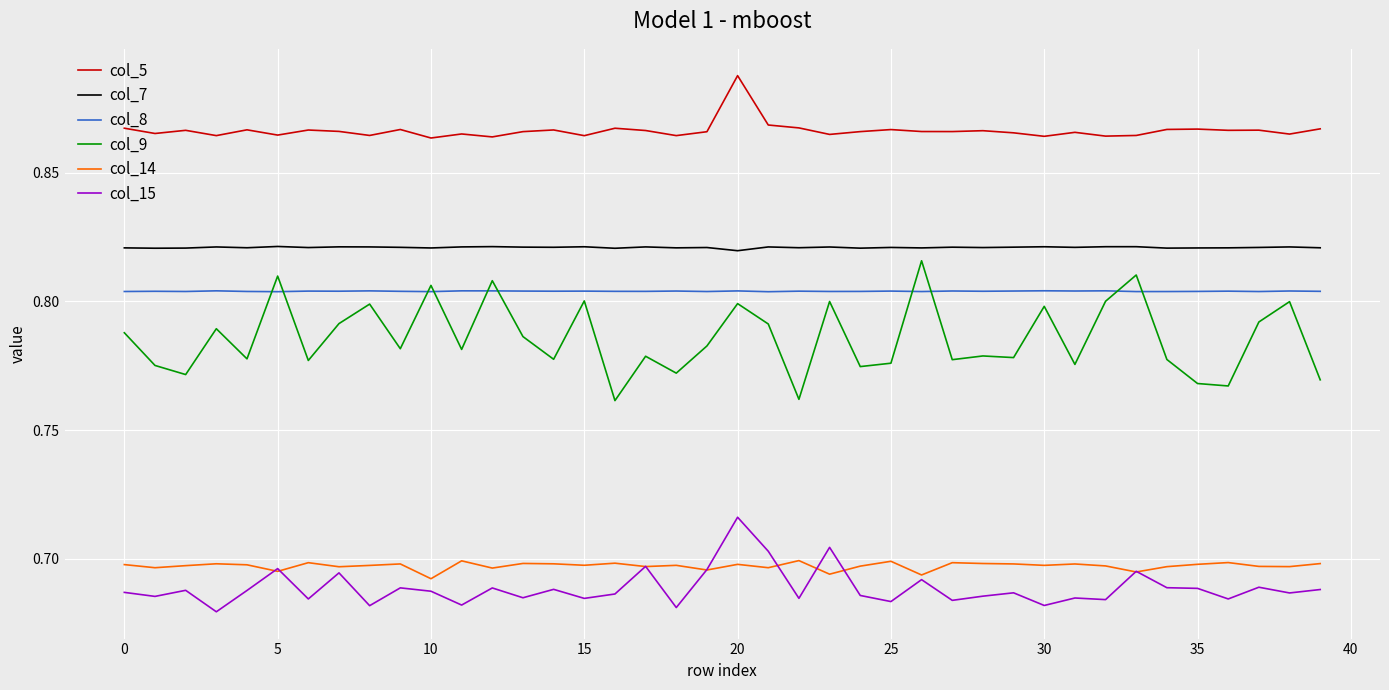

Which series has the widest spread of values?

col_9